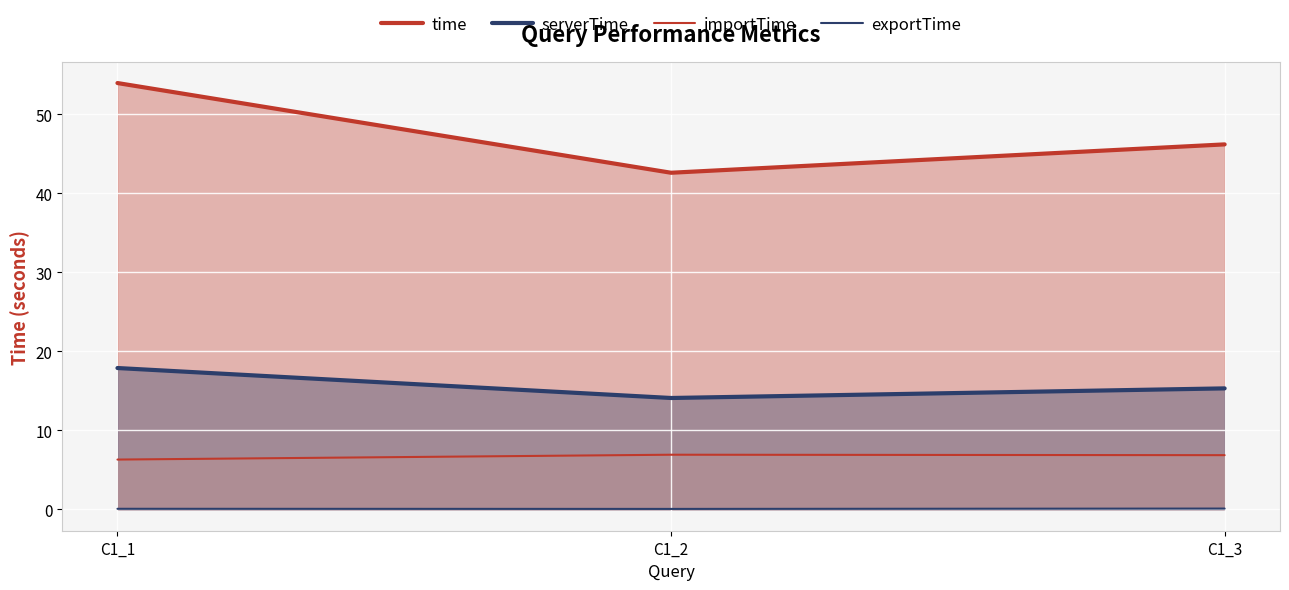

What is the average value of the exportTime series?

0.1